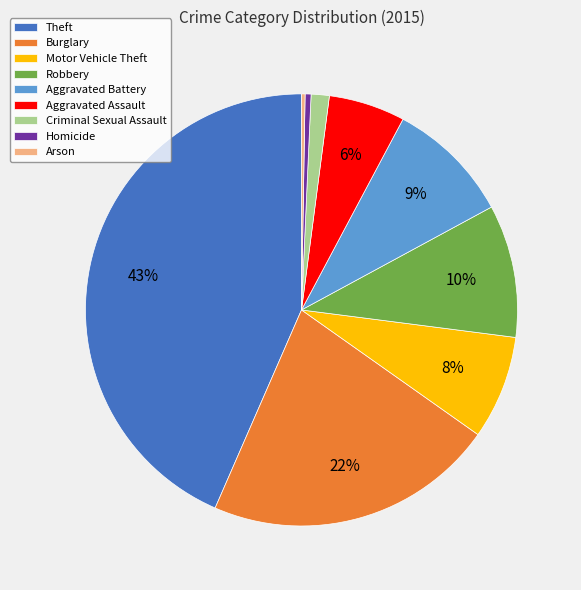

What percentage is the Criminal Sexual Assault slice, to the nearest percent?

1%